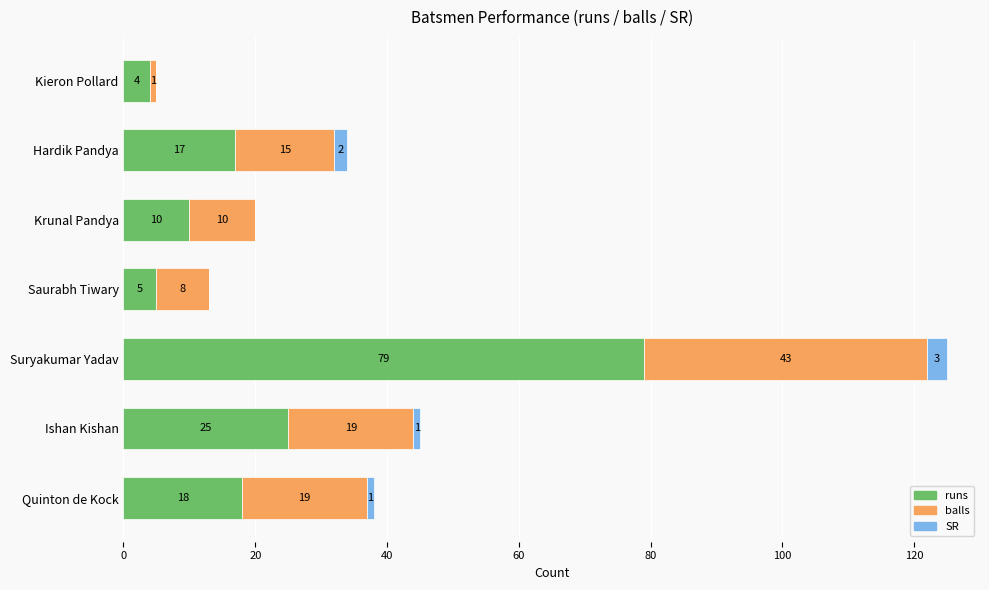

Where is runs nearest to the value 41?

Ishan Kishan